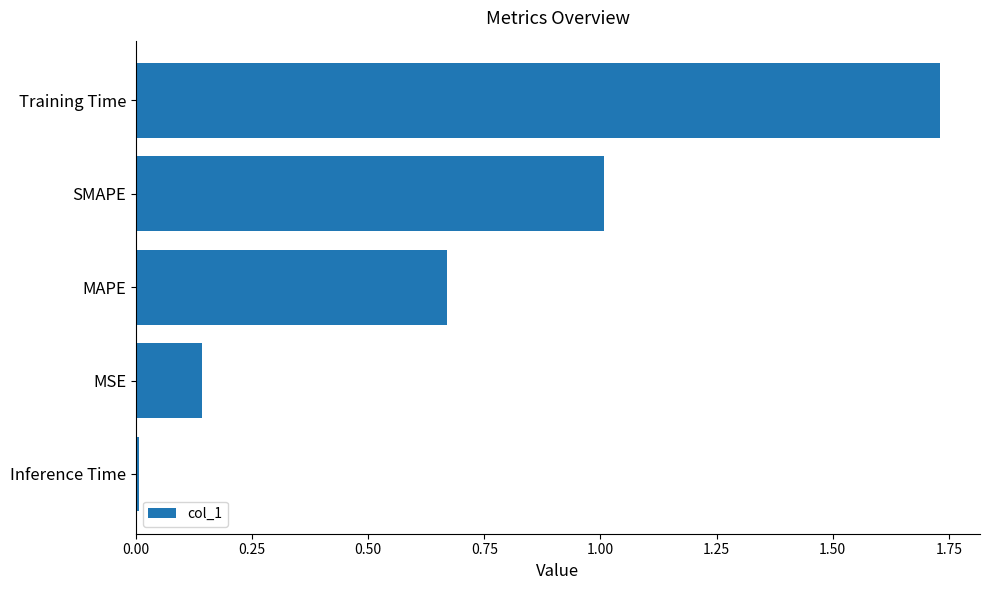

List the labels in order of value, largest first.

Training Time, SMAPE, MAPE, MSE, Inference Time